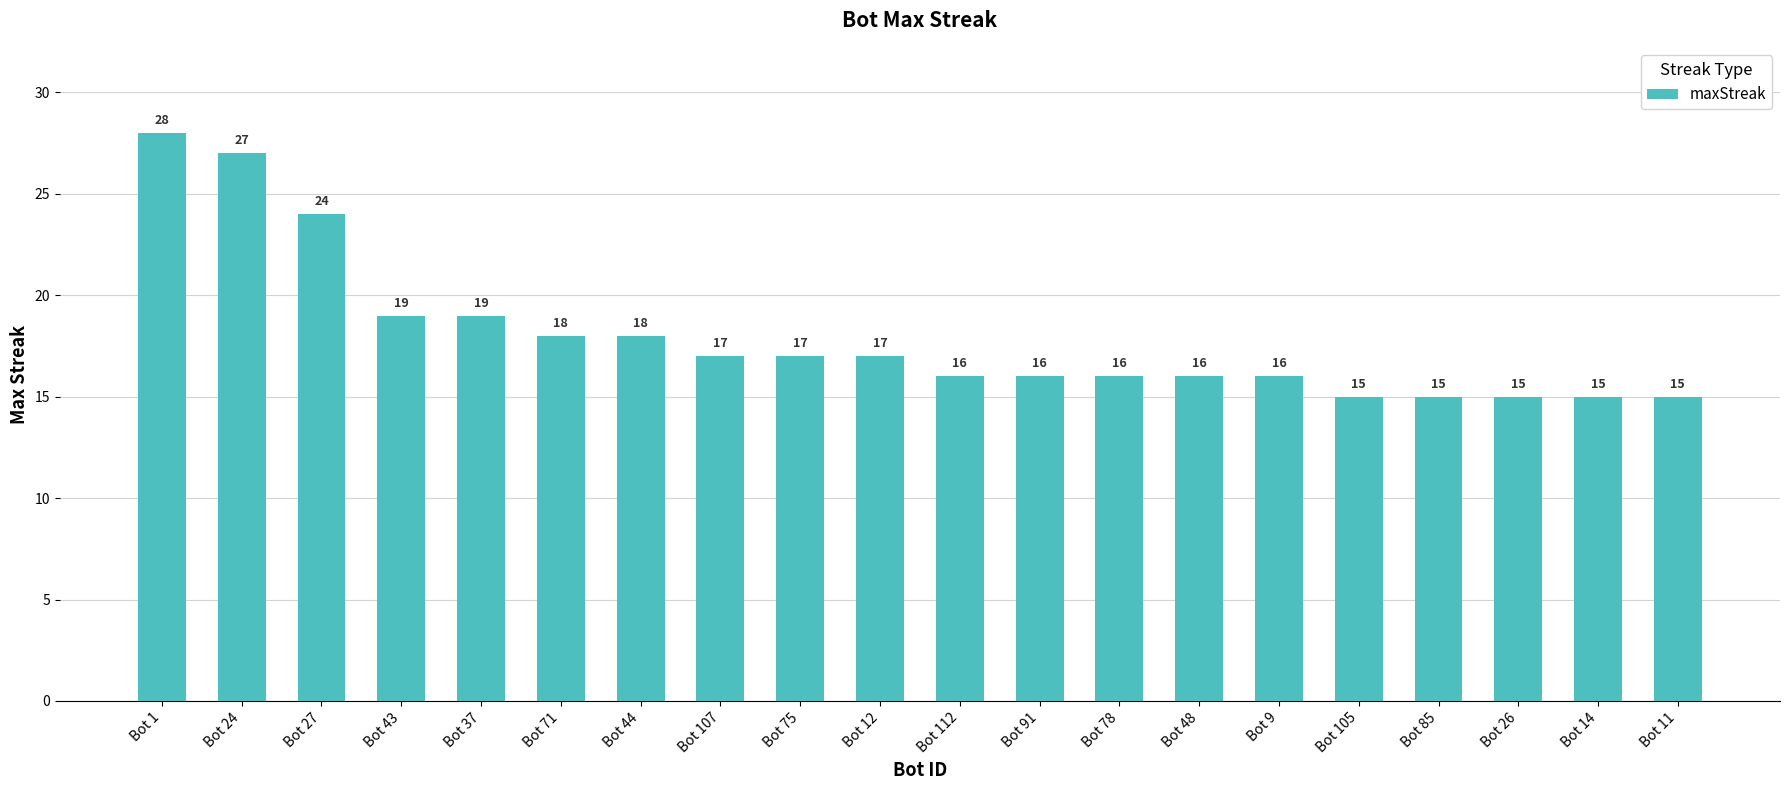

What is the average value?

18